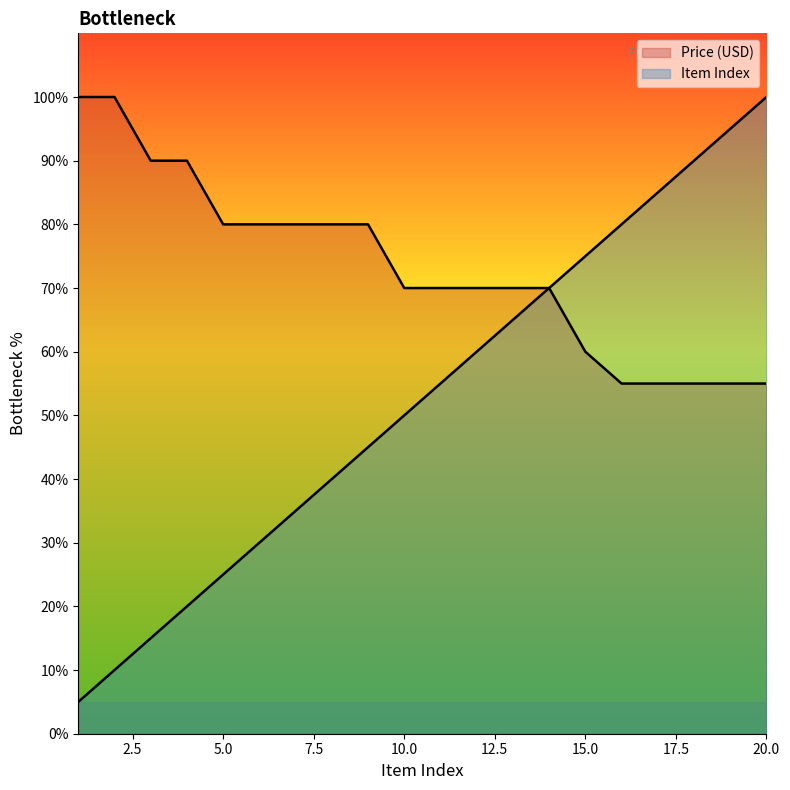

At which label does Item Index first exceed 55?

11